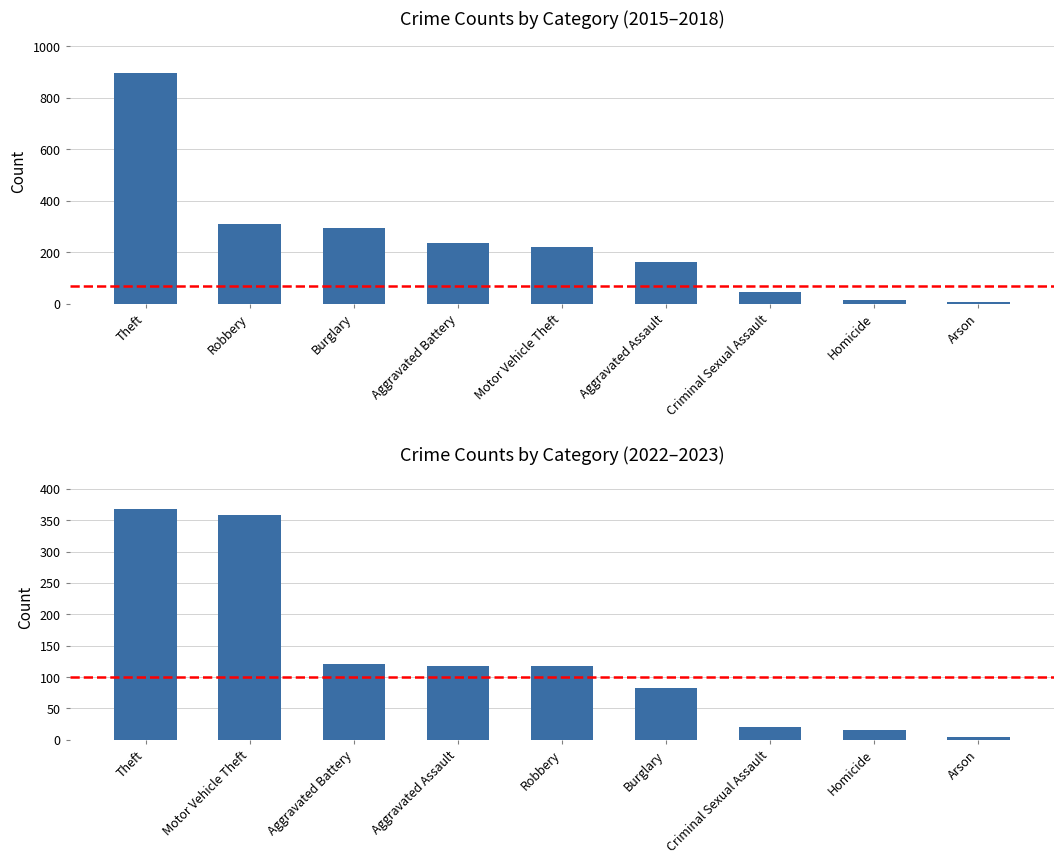

What is the difference between the maximum and minimum values?

363